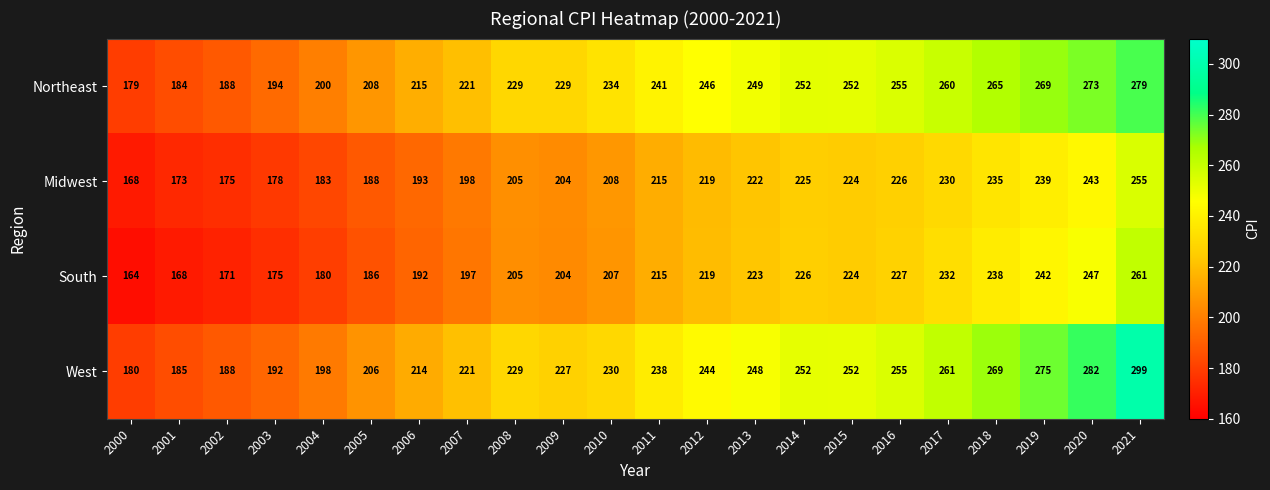

Which category has the highest value across all series?

2021